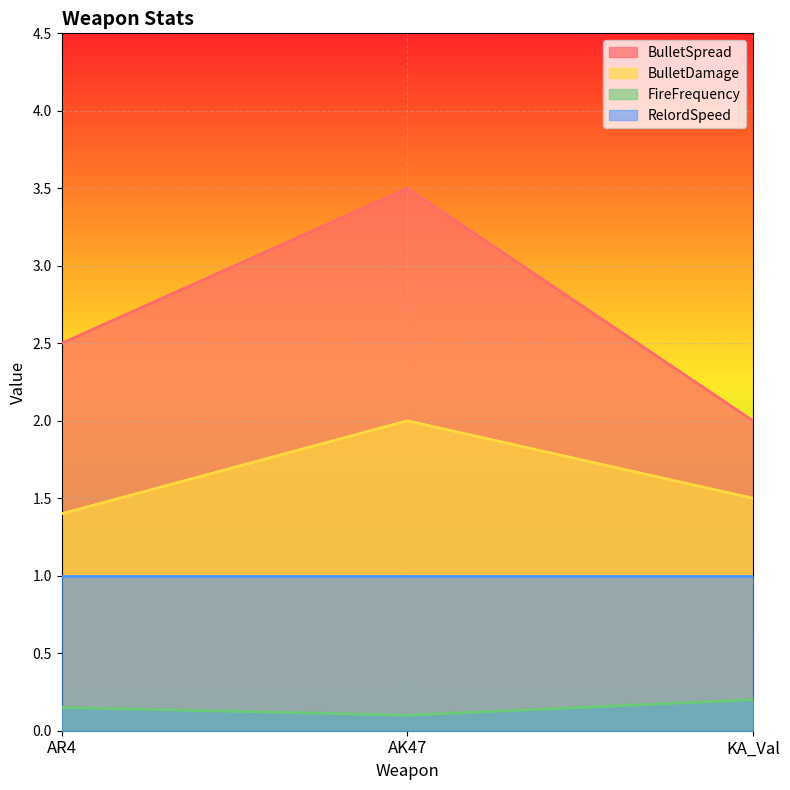

What is the label of the 1st point from the right?

KA_Val